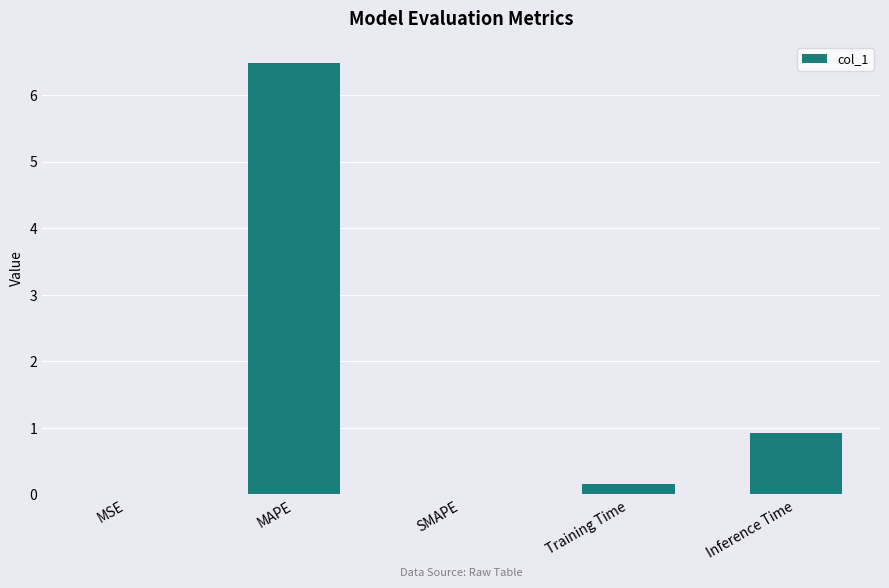

Which has a higher value, Training Time or Inference Time?

Inference Time